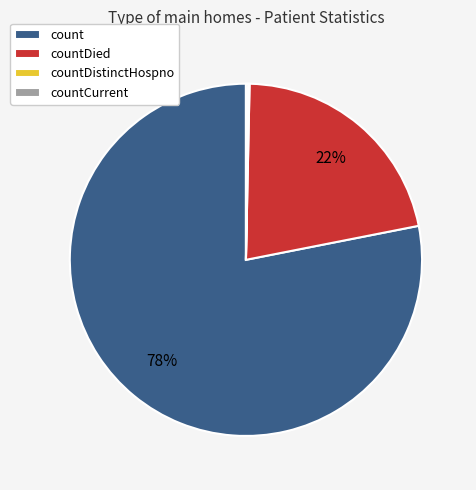

Which slice represents more than half of the pie?

count